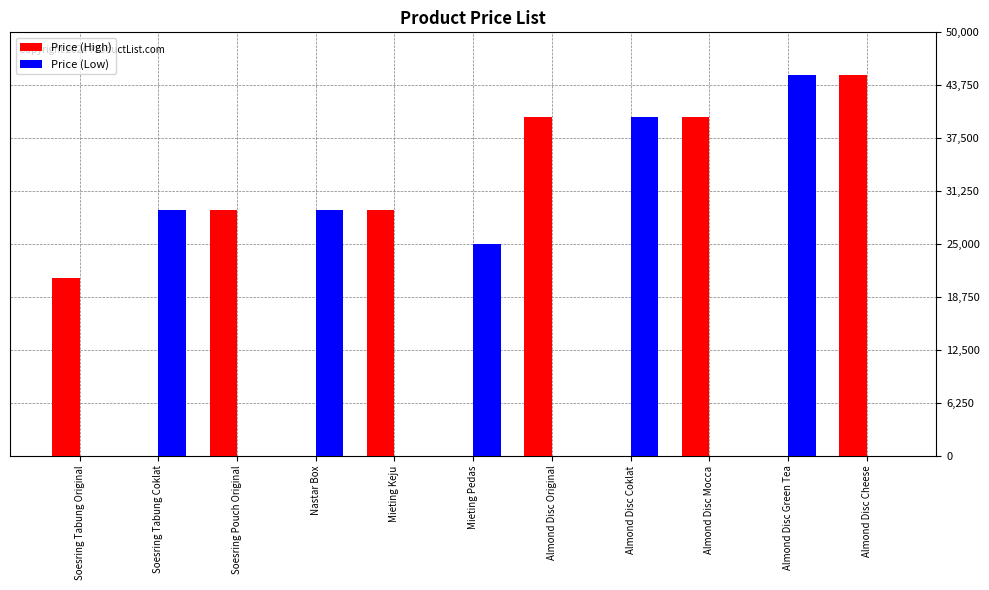

Where is Price (Low) nearest to the value 22500?

Mieting Pedas